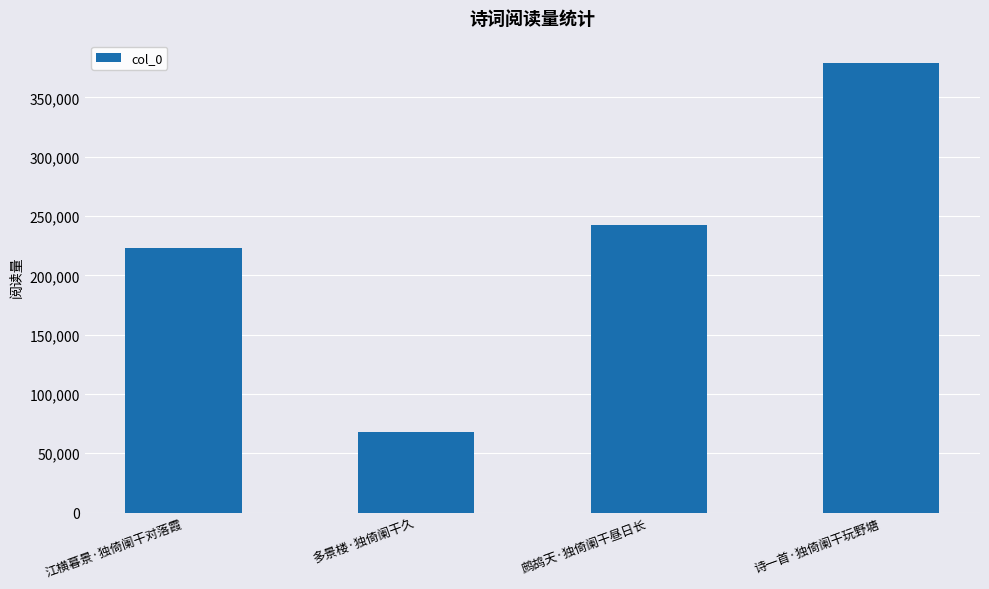

What is the difference between the values at 鹧鸪天·独倚阑干昼日长 and 江横暮景·独倚阑干对落霞?

19281